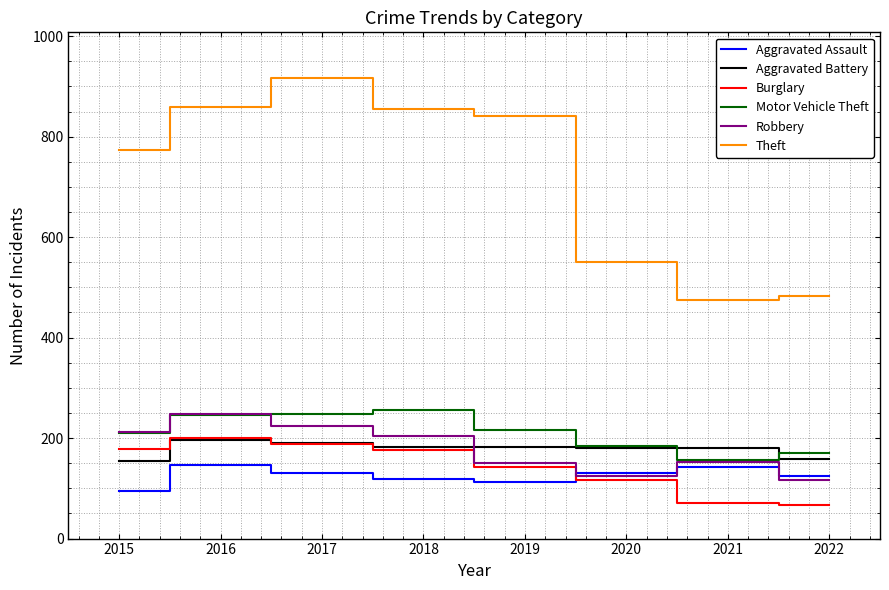

At how many categories does at least one series exceed 222?

8